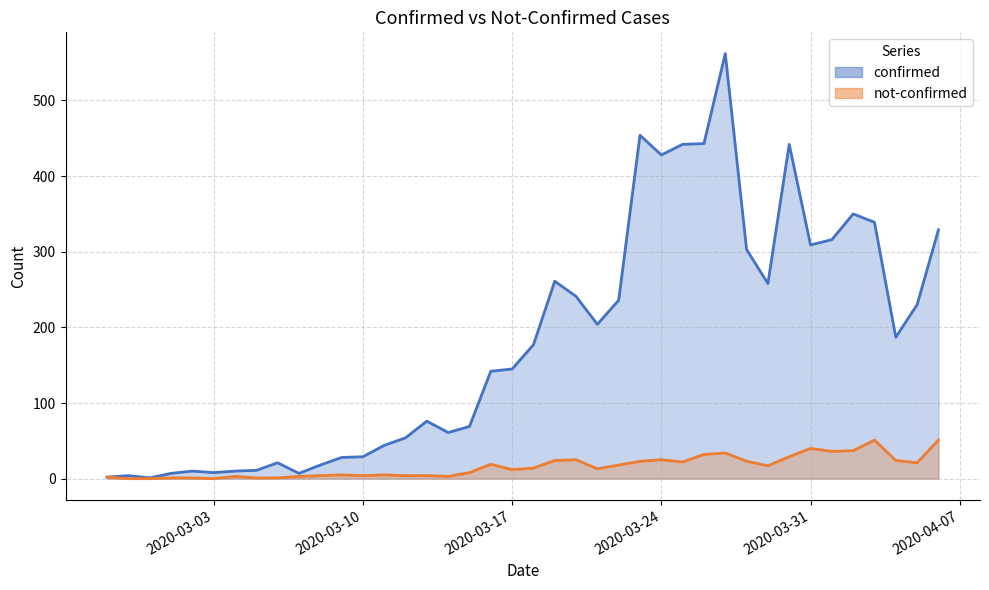

Is the value of not-confirmed at 2020-03-10 greater than the value of confirmed at 2020-03-13?

No